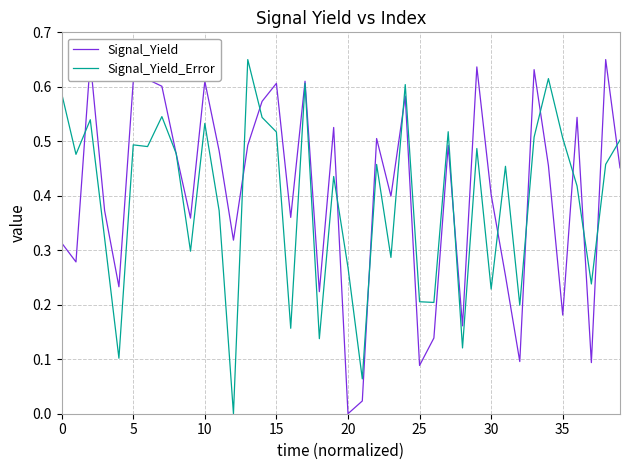

What are all the series names shown in the legend?

Signal_Yield, Signal_Yield_Error